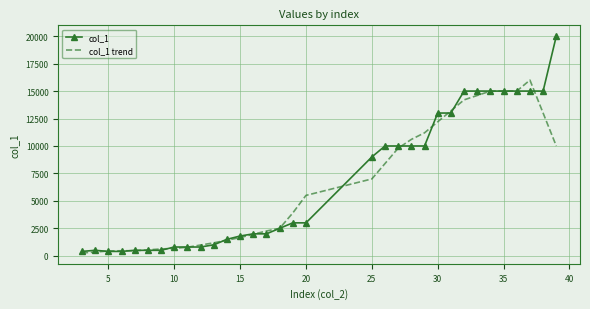

What is the difference between the maximum and minimum values in the col_1 series?

19600